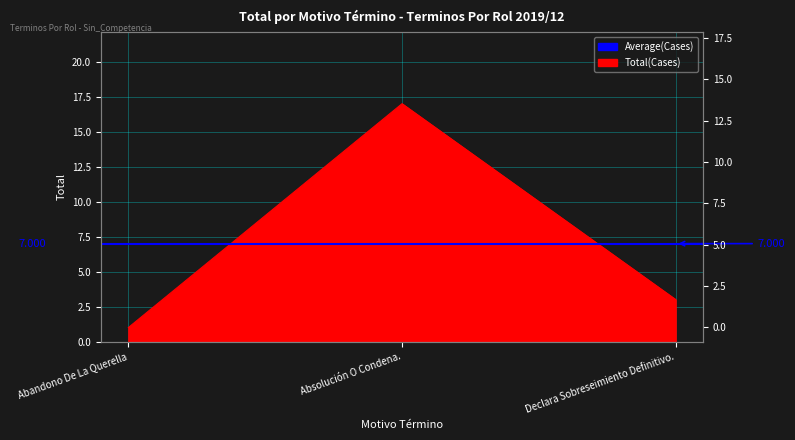

Where does the data first go above 3?

Absolución O Condena.